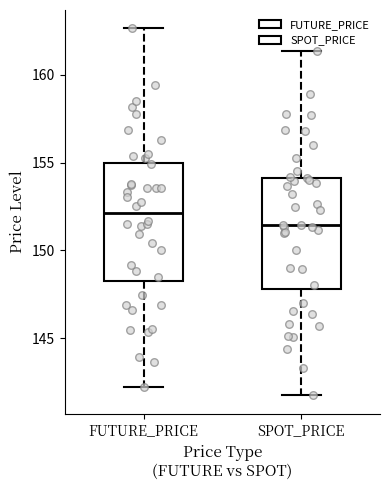

Which box's median line is the lowest?

SPOT_PRICE